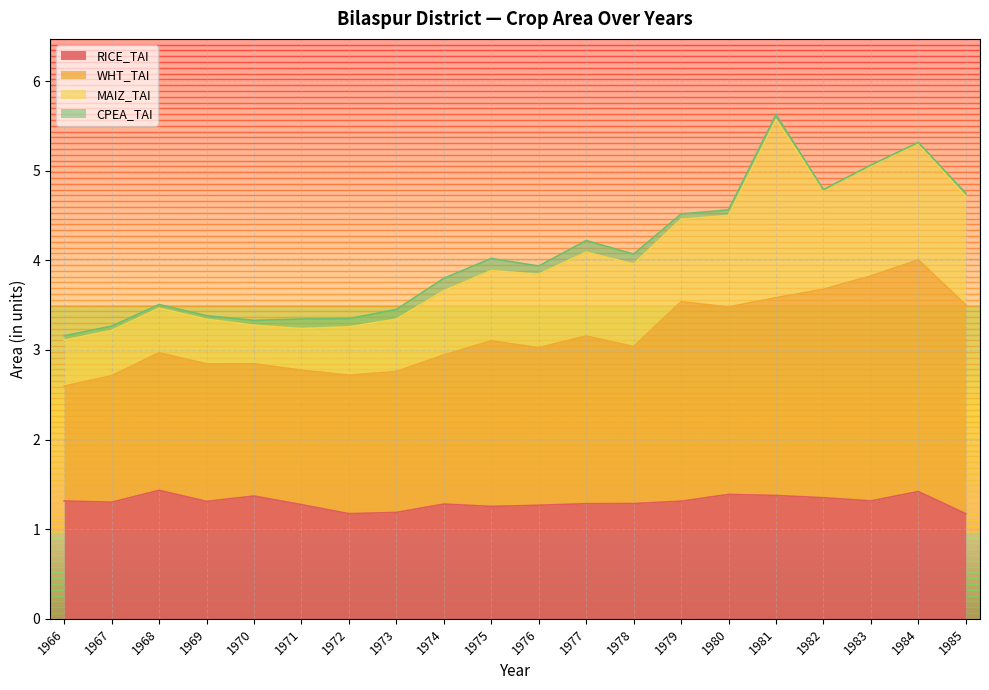

Which series has the largest range (max minus min)?

WHT_TAI